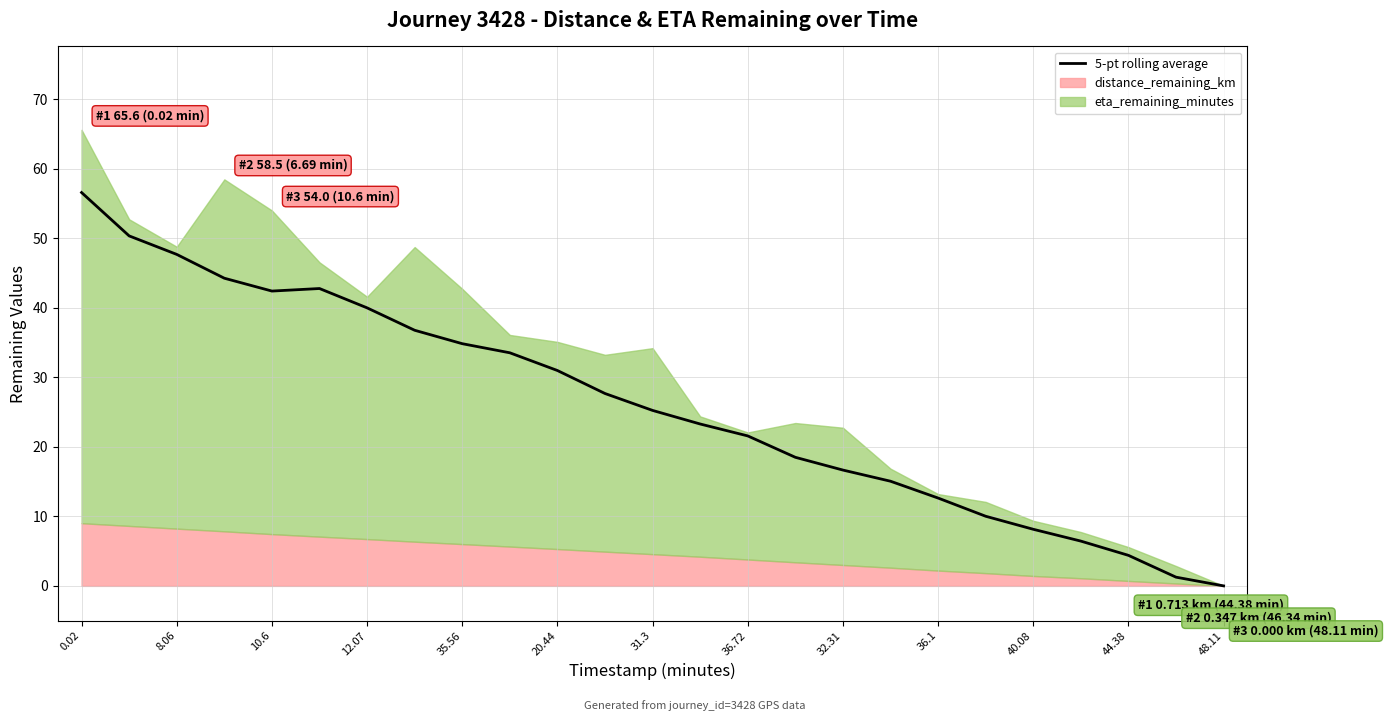

The chart shows a value of 36.1 at 36.72. True or false?

False